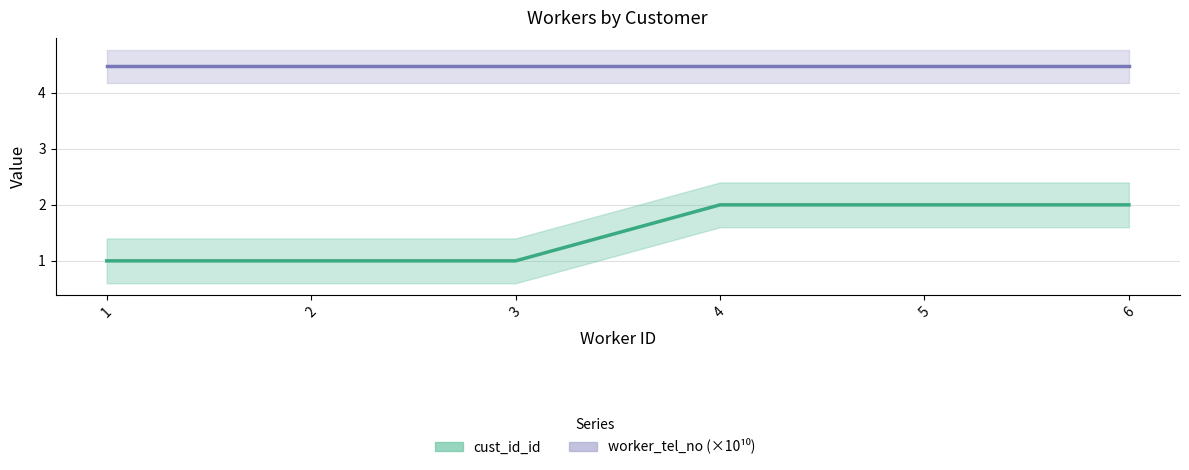

List the labels in order of value, largest first.

4, 5, 6, 1, 2, 3